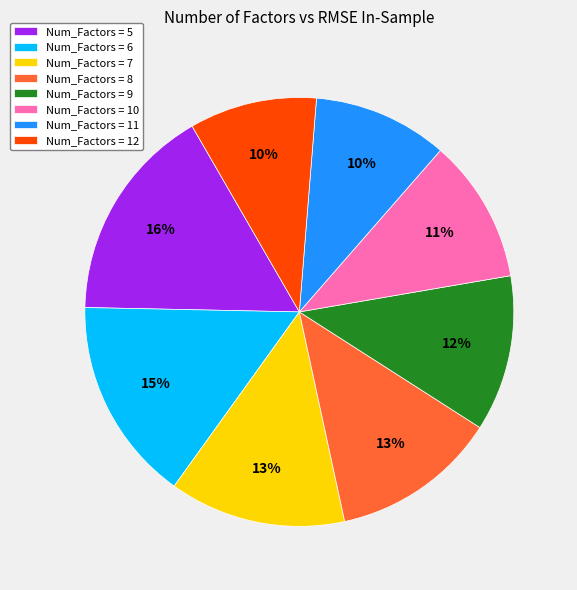

Combined, do Num_Factors = 12 and Num_Factors = 7 account for over 50%?

No